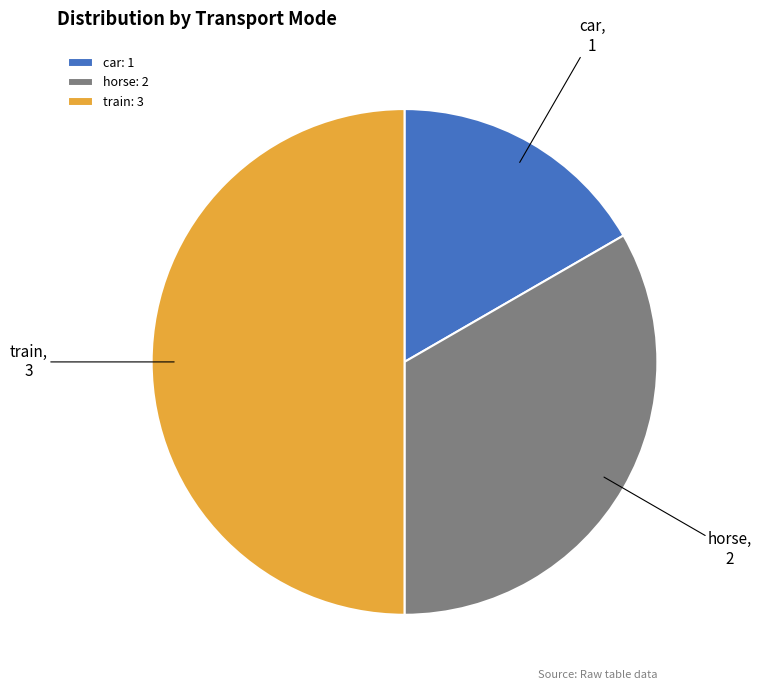

Does horse represent more than half of the total?

No